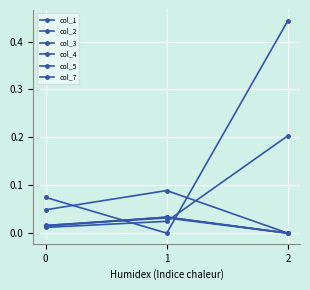

List the labels in order of col_4 value, smallest first.

1, 0, 2